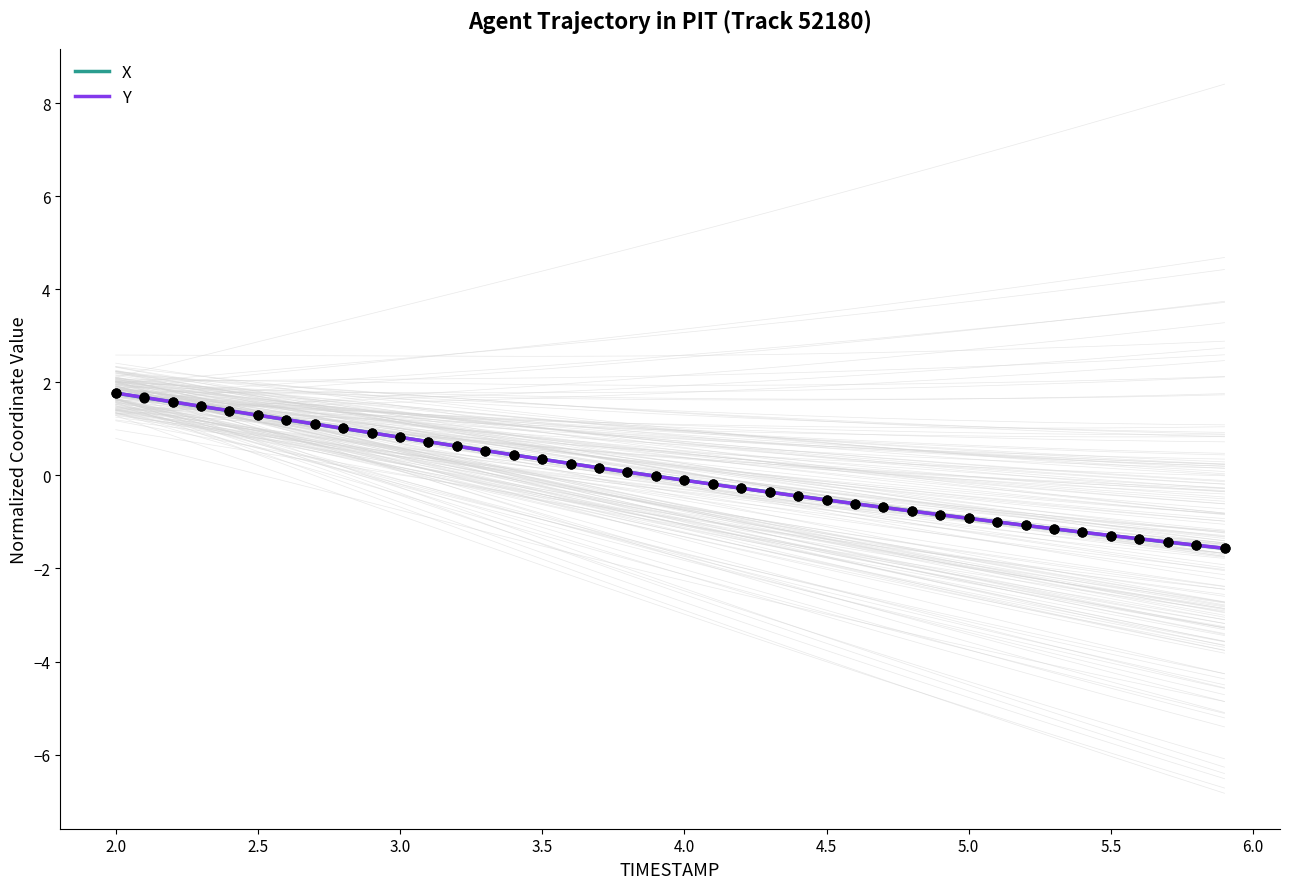

Which series has the largest total across all categories?

X